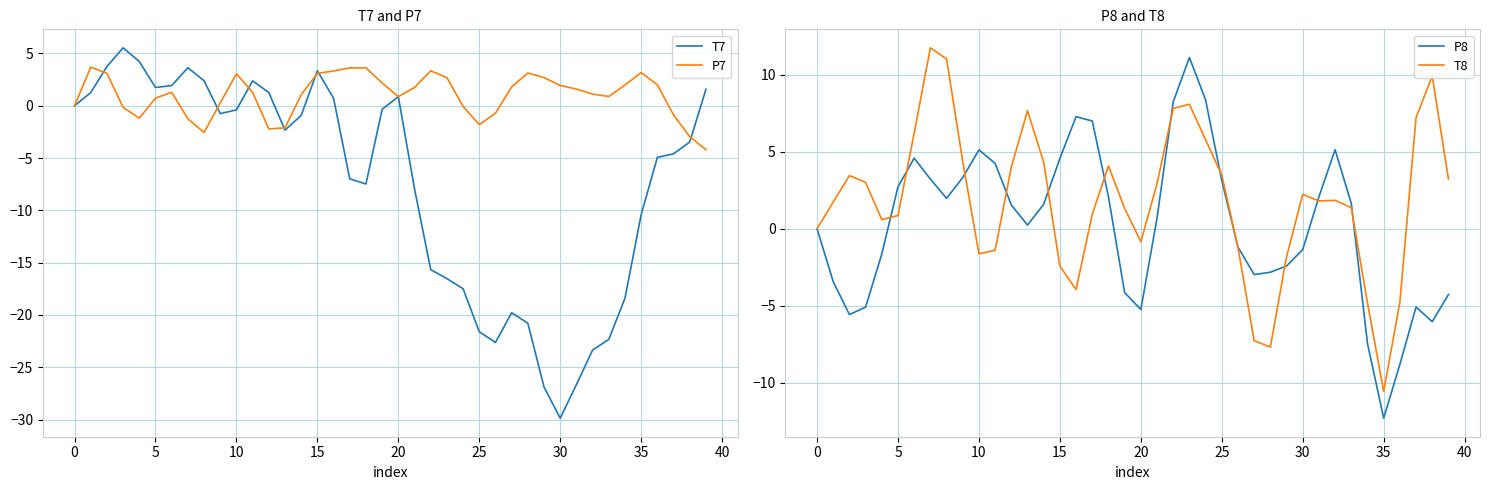

The T7 series shows -29.9 at 30. True or false?

True